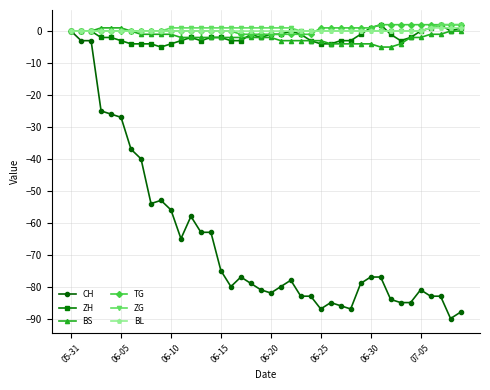

What is the minimum value shown in the chart?

-90